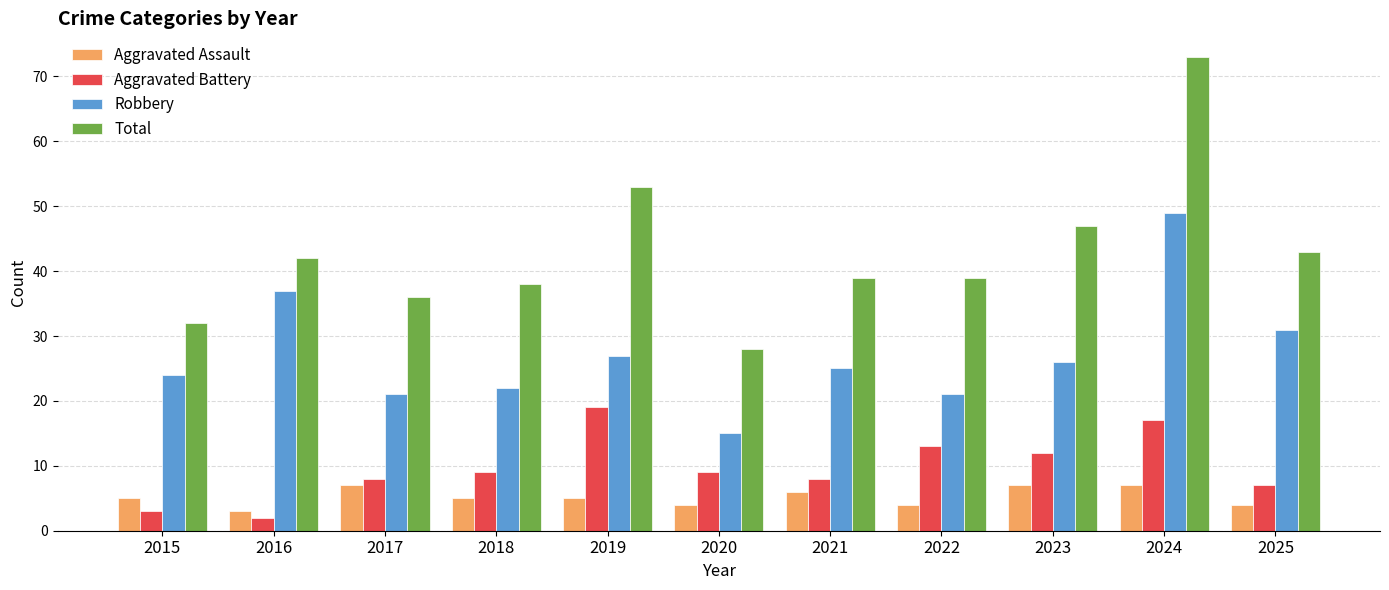

How many groups of bars are there?

11